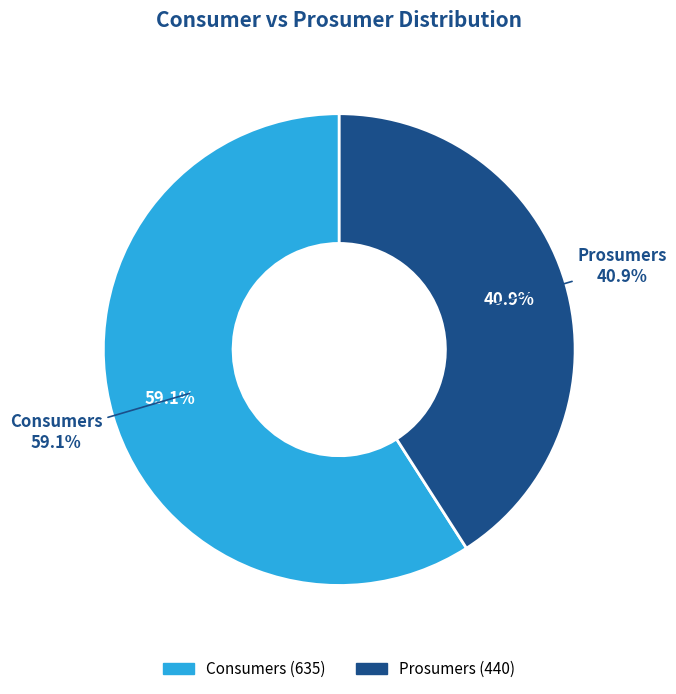

What percentage do Consumers and Prosumers together represent?

100.0%